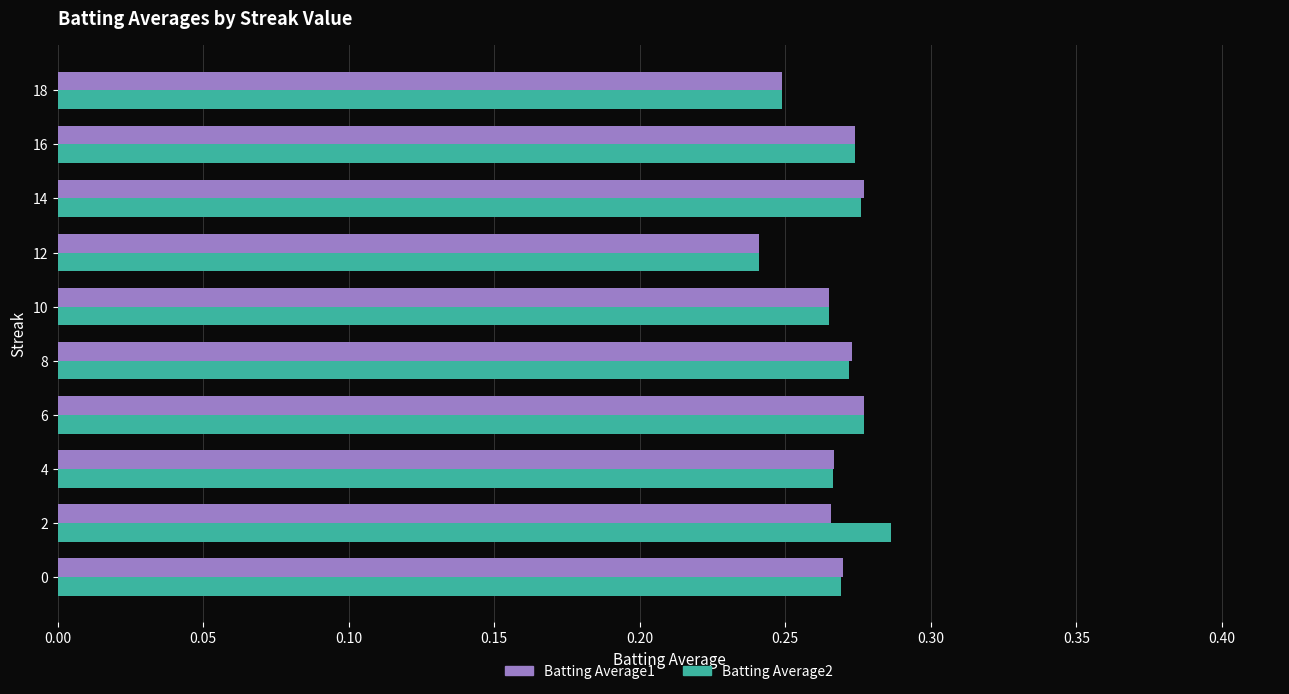

Count the Batting Average2 values in the range 0 to 1.

10